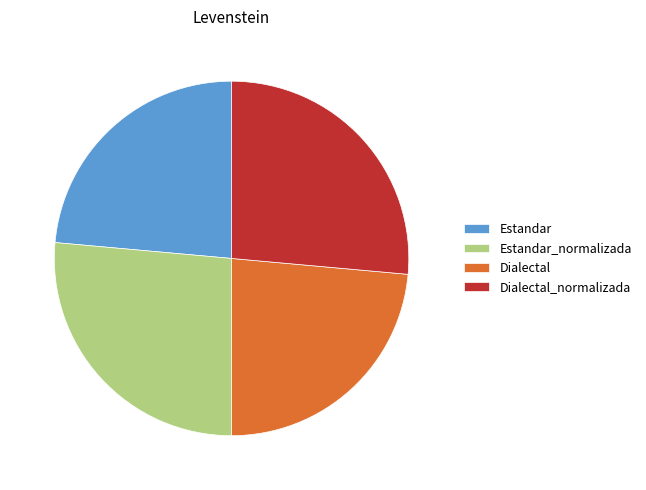

The Dialectal_normalizada slice represents 26% of the pie. True or false?

True